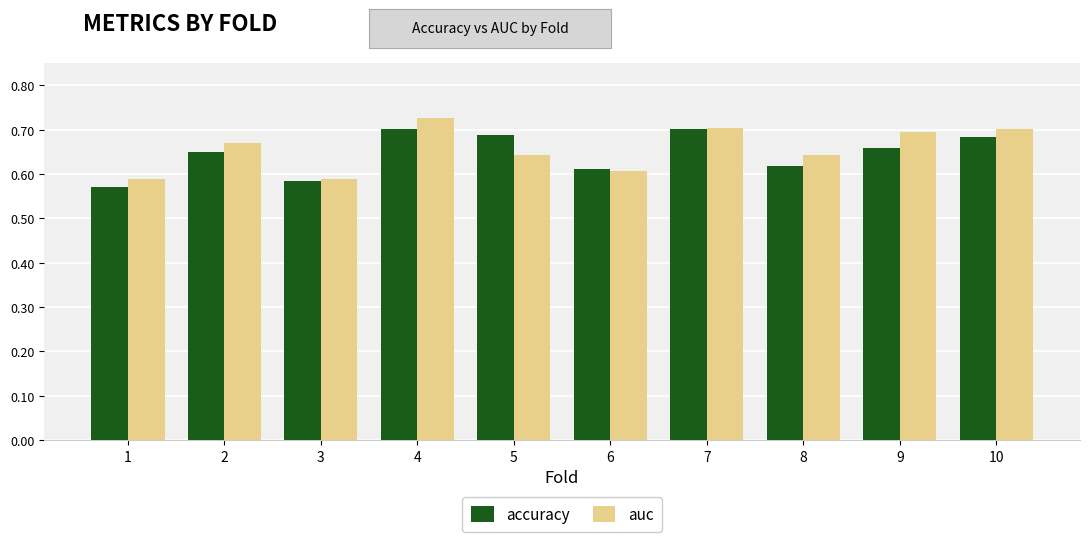

The accuracy series shows 0.7 at 4. True or false?

True